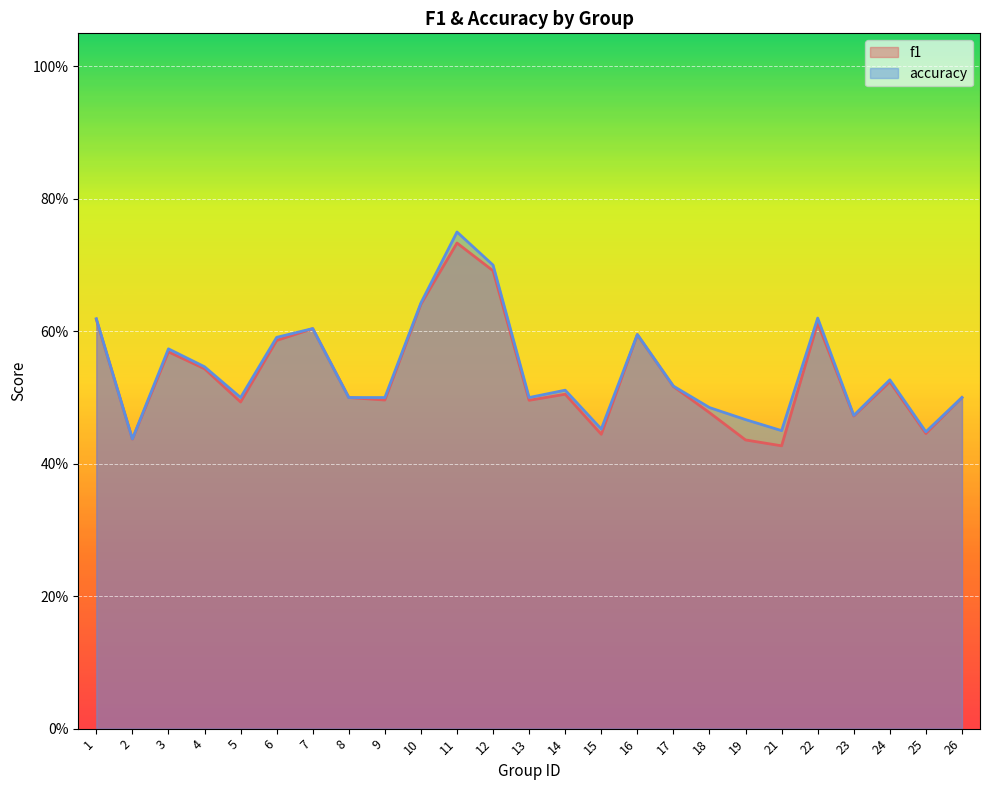

True or false: f1 and accuracy cross at least once.

False